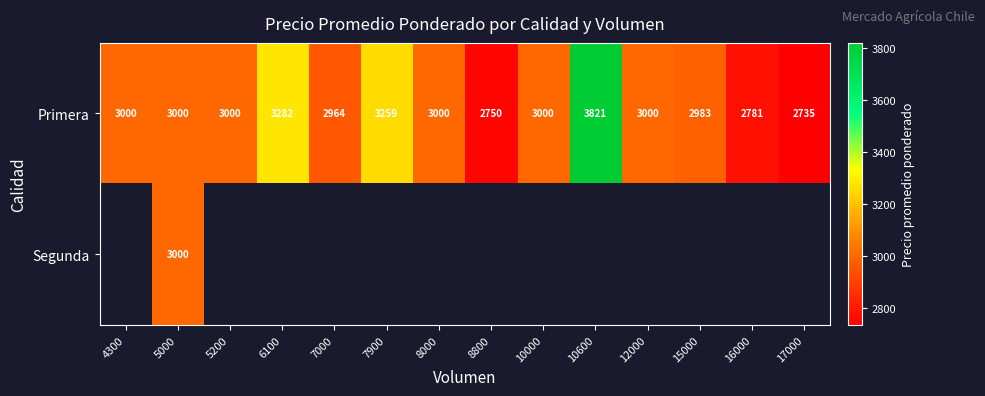

How many distinct data groups are displayed?

2